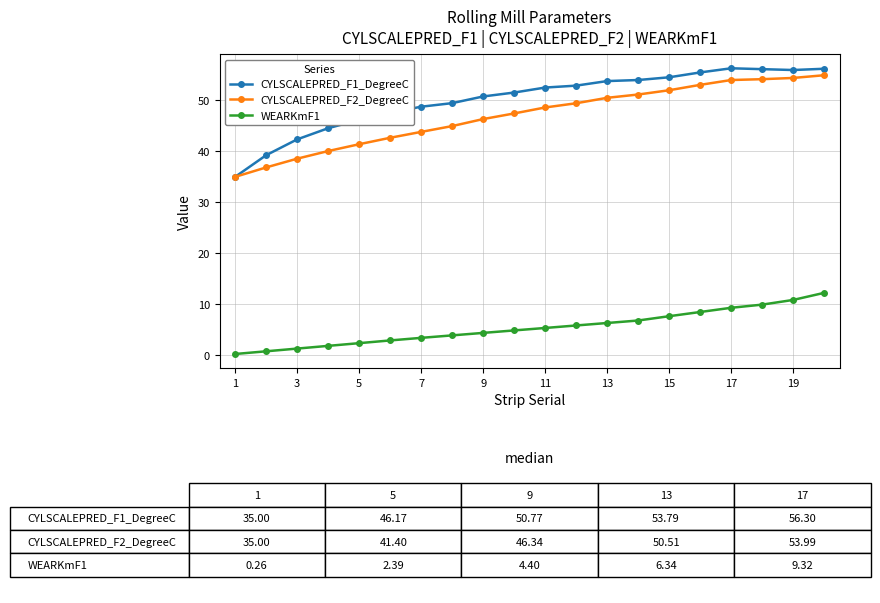

Which series has the largest total across all categories?

CYLSCALEPRED_F1_DegreeC